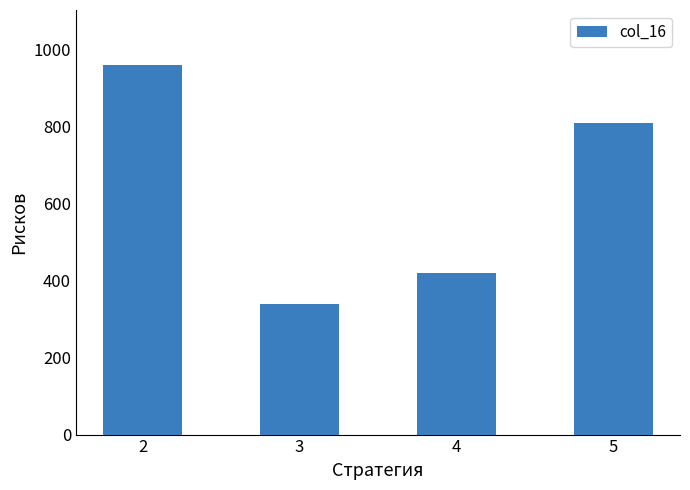

What is the value of the 3rd bar from the left?

420